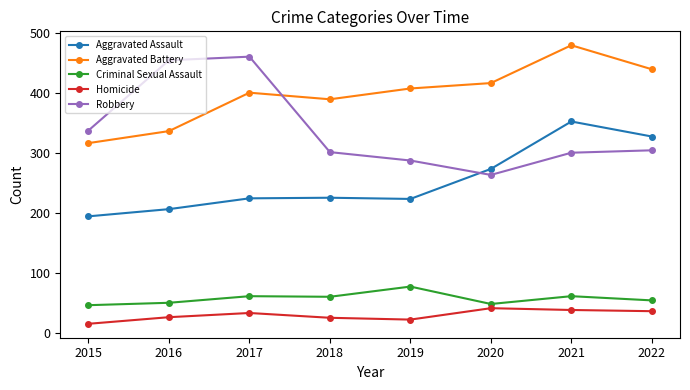

What is the difference between the maximum and minimum values in the Robbery series?

197